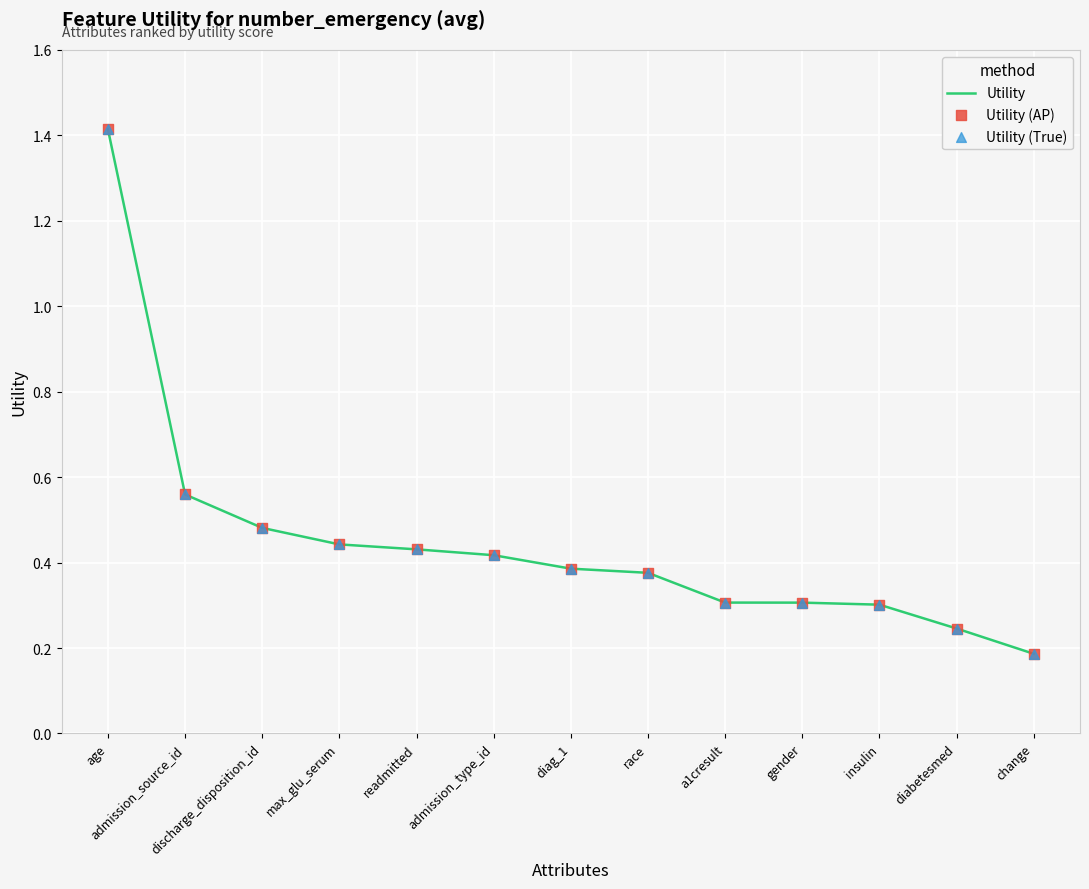

What is the greatest value displayed?

1.4